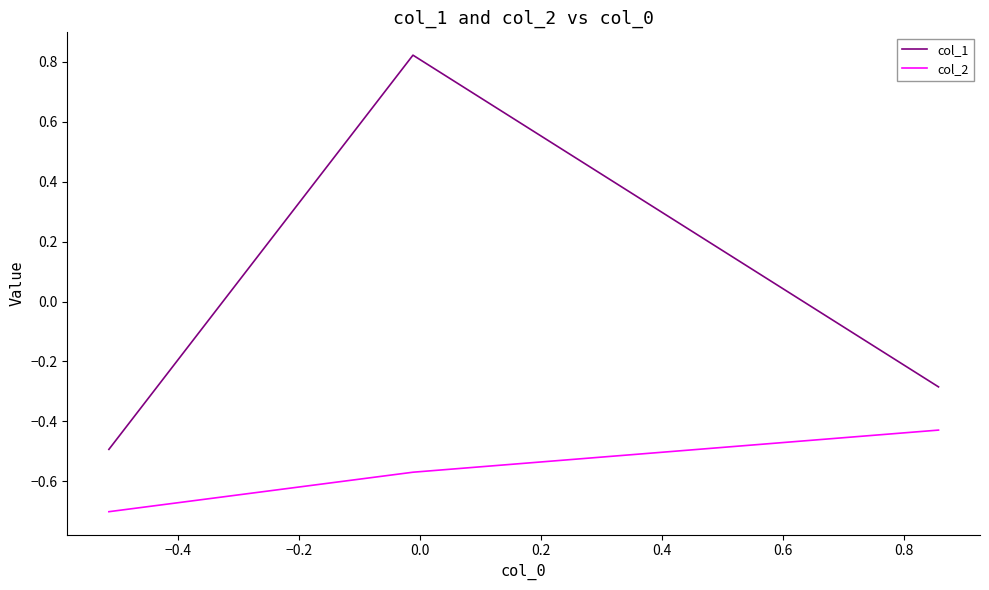

What is the minimum value for col_2?

-0.7